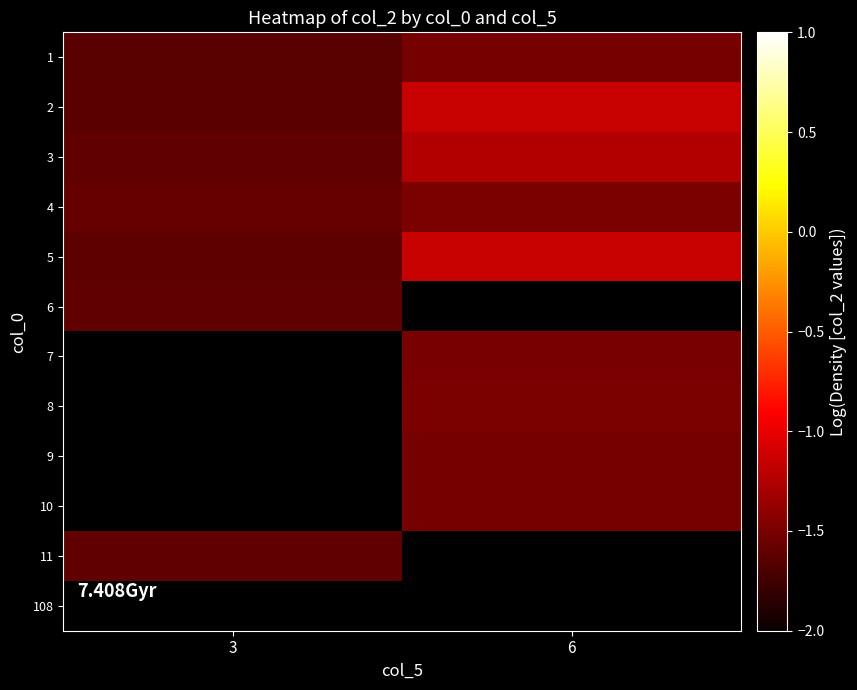

True or false: 1 has a value of -2.2 at 6.

False